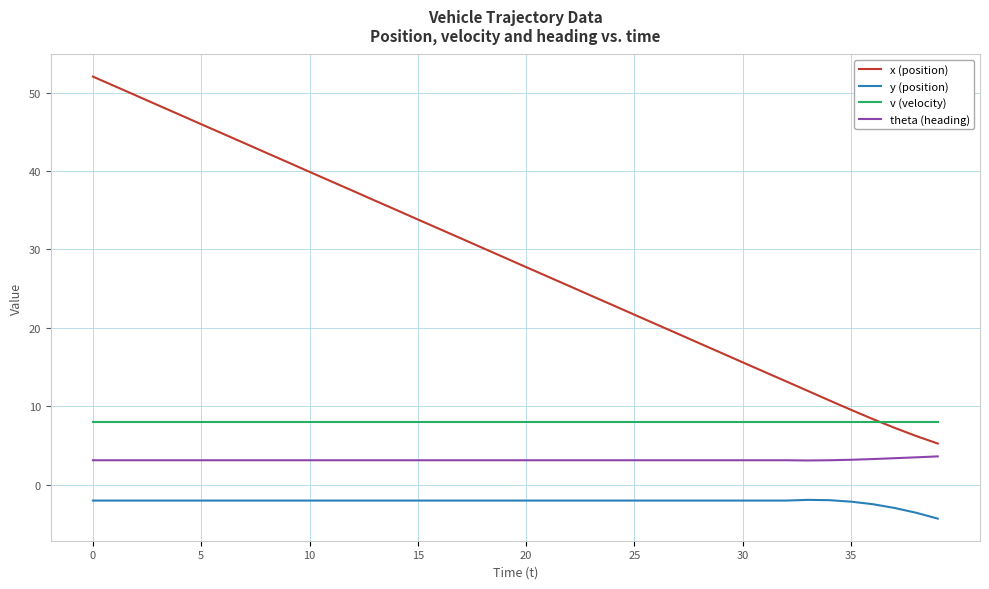

True or false: y (position) has more than 0 points higher than both neighbors.

True